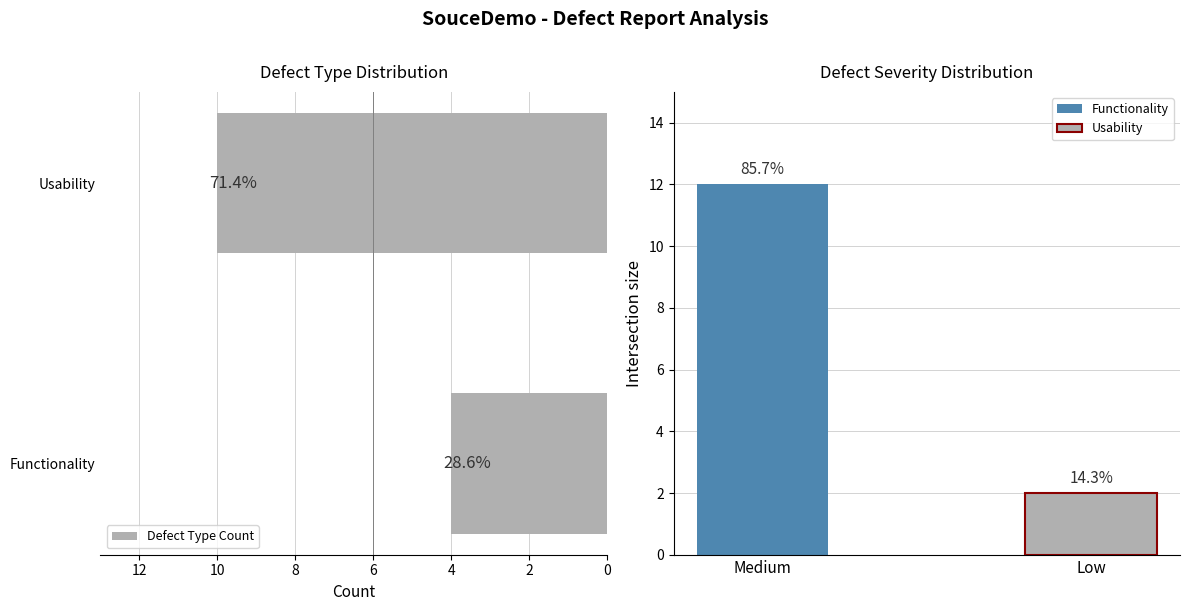

How many bars are there in total?

4